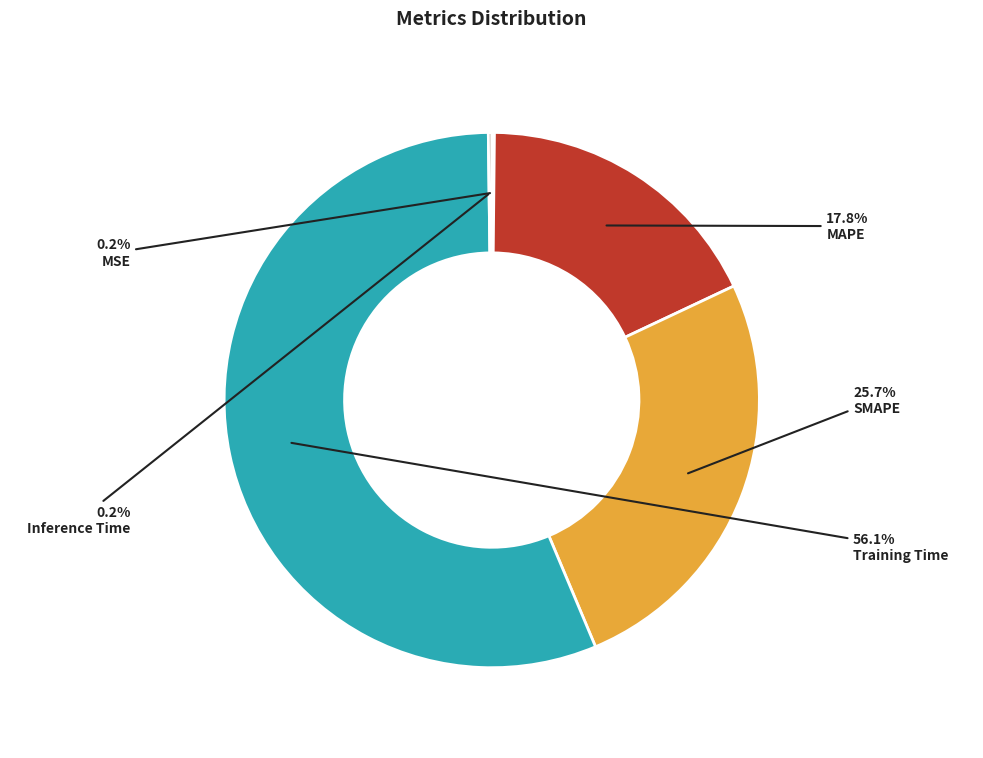

What portion of the pie excludes SMAPE?

74.3%